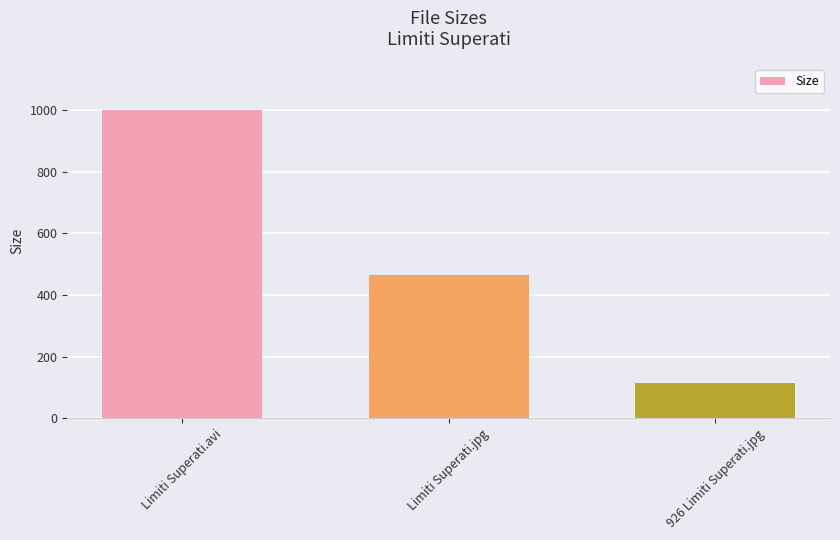

Where is the data nearest to the value 556?

Limiti Superati.jpg